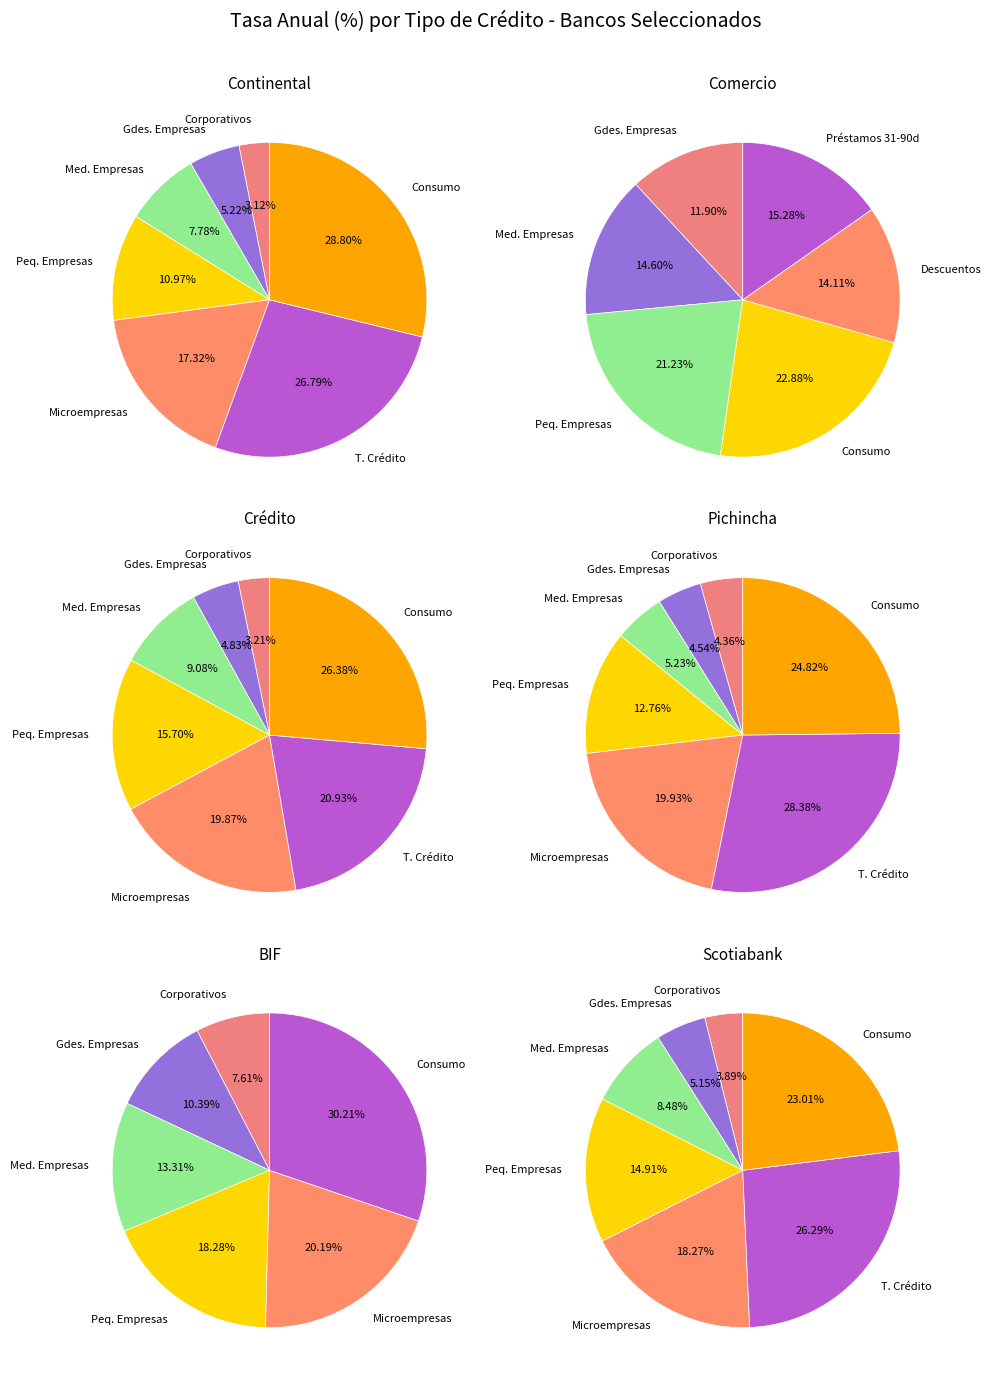

Between Microempresas and Medianas Empresas, which is larger?

Microempresas